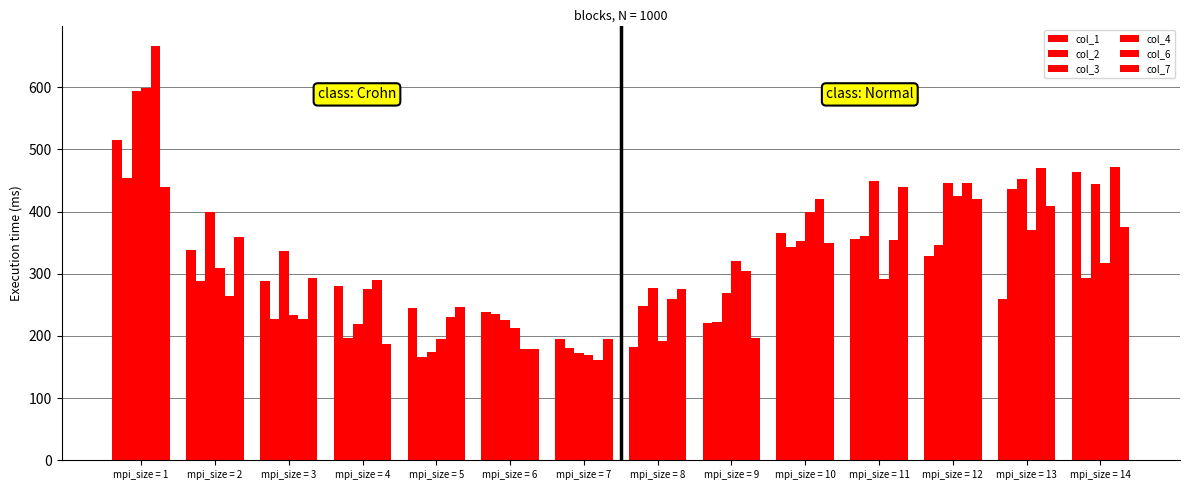

How many categories are shown in the chart?

14